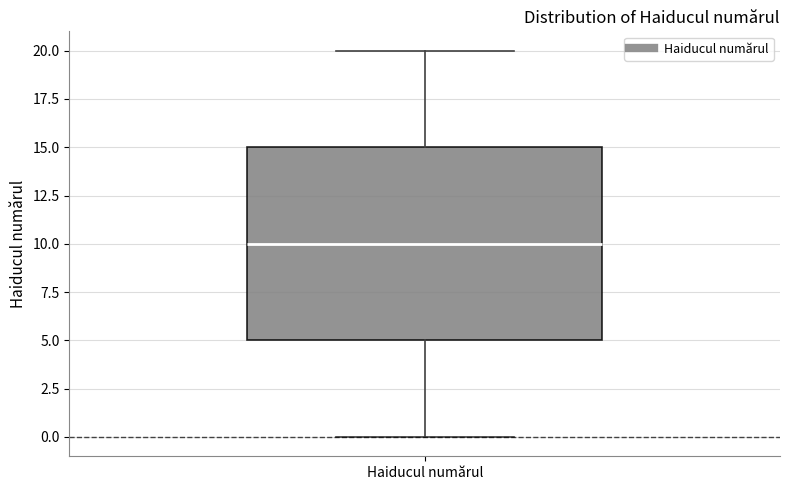

Transcribe this box plot: give where the median line is, the range the box spans, and where the two whiskers end, as read against the y-axis. The values are not printed on the chart, so give them approximately, as read against the axis.

median 10, box 5 to 15, whiskers 0 to 20